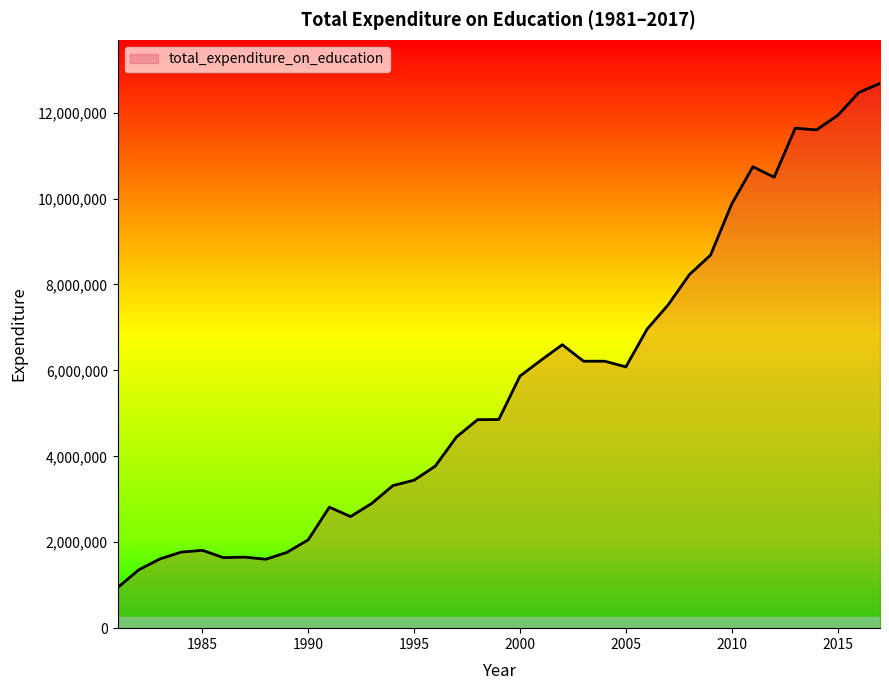

Does the chart have visible grid lines?

No